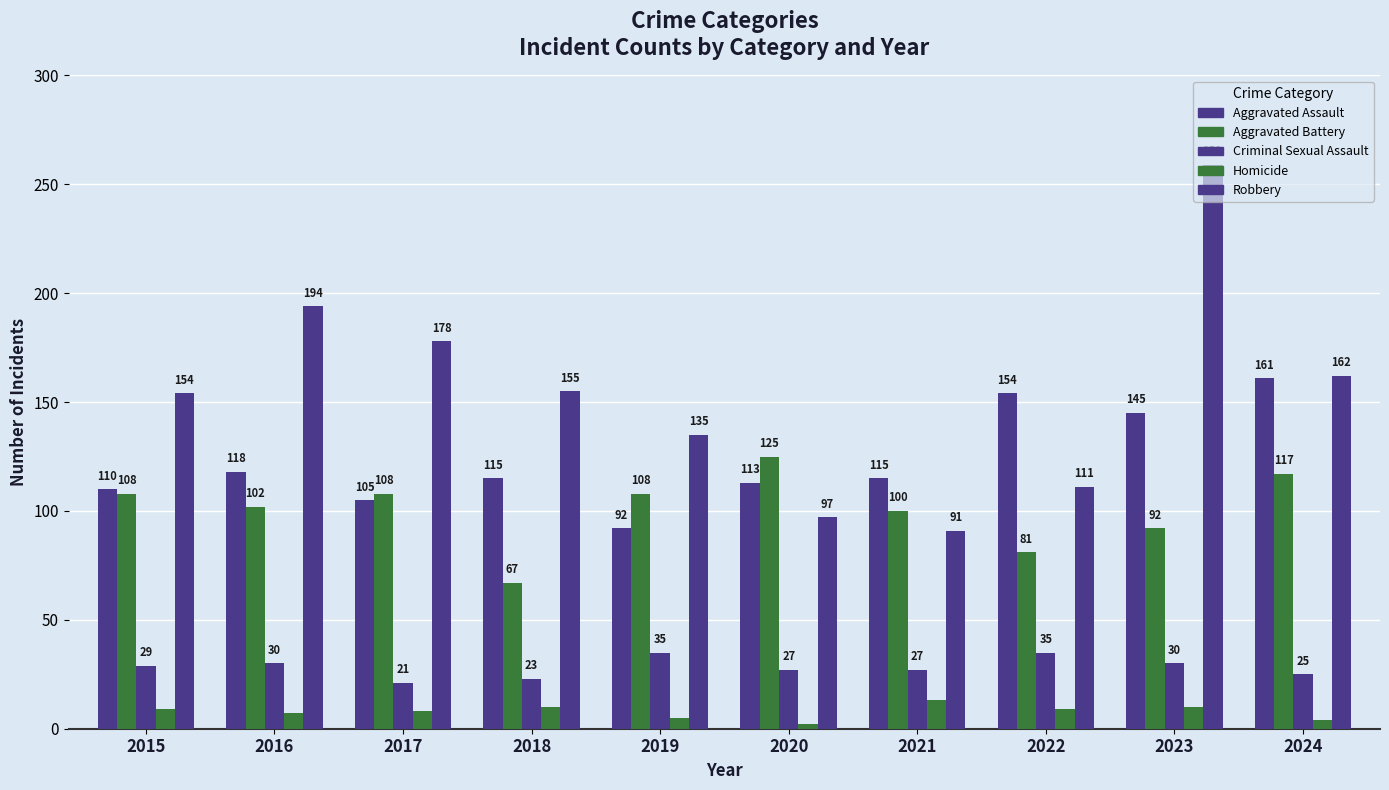

What is the spread (max minus min) of values at 2021?

102